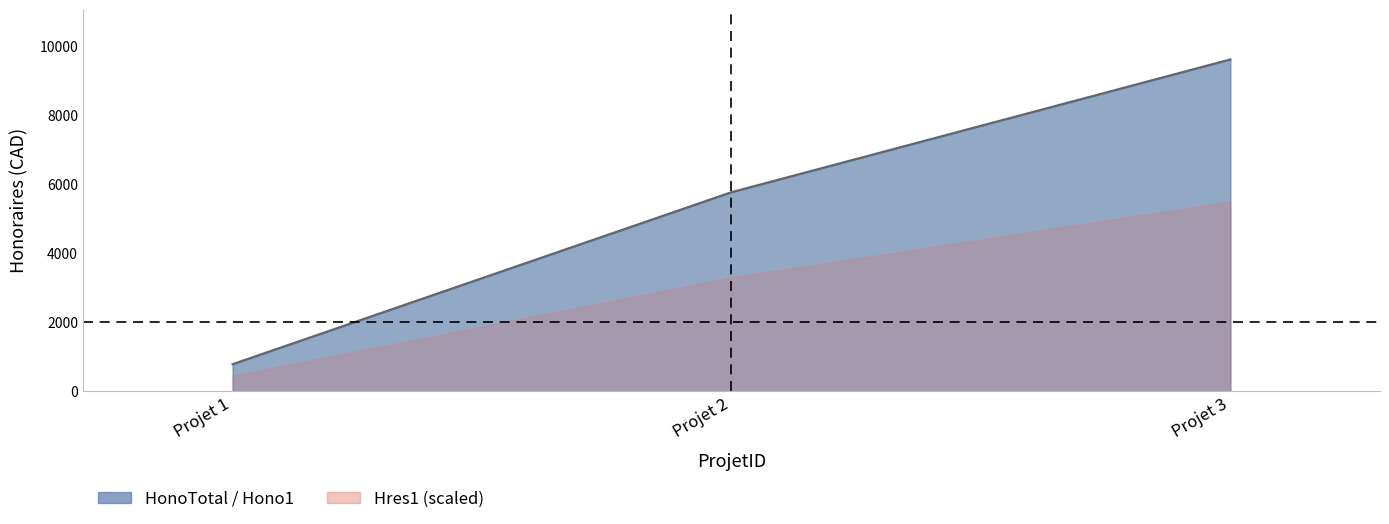

Which series has the largest total across all categories?

HonoTotal